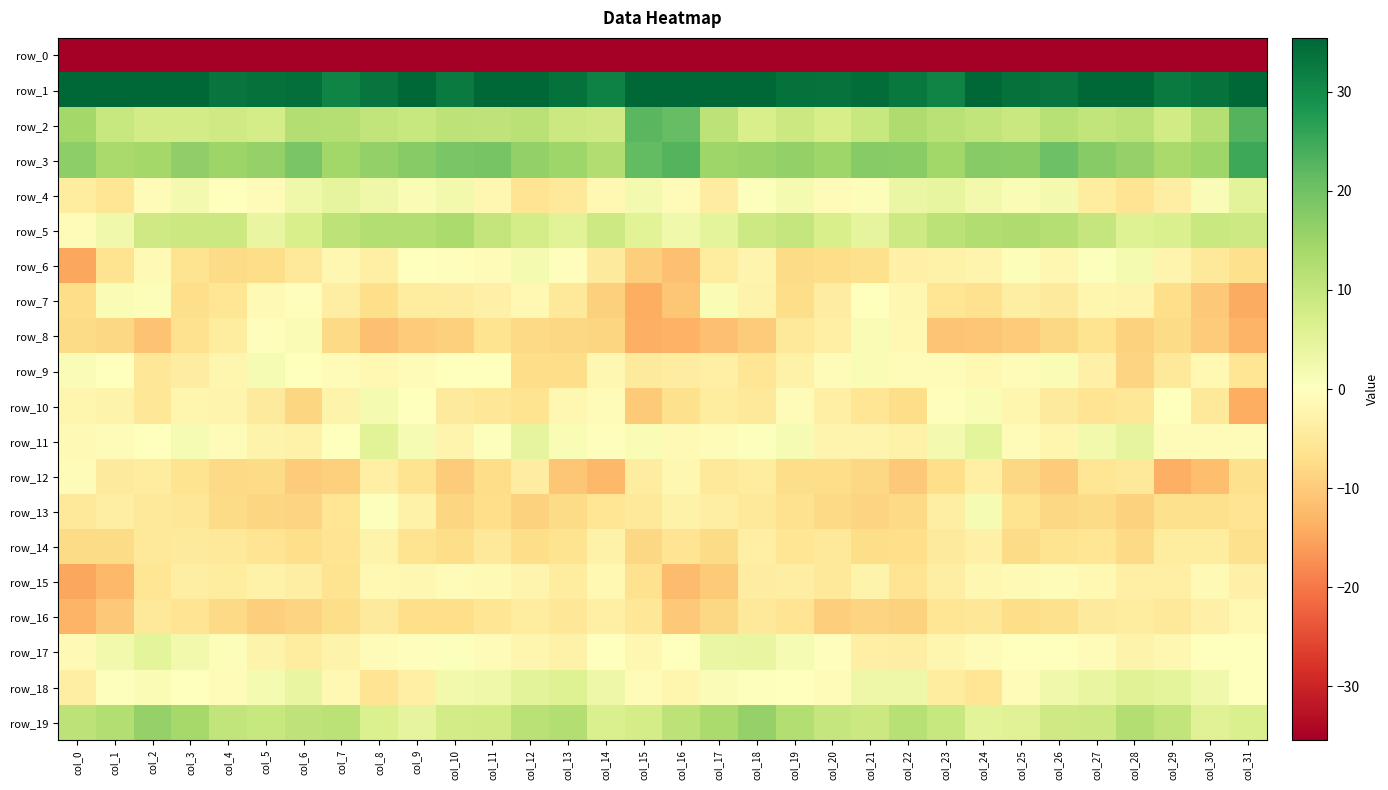

Where is row_2 nearest to the value 15?

col_0